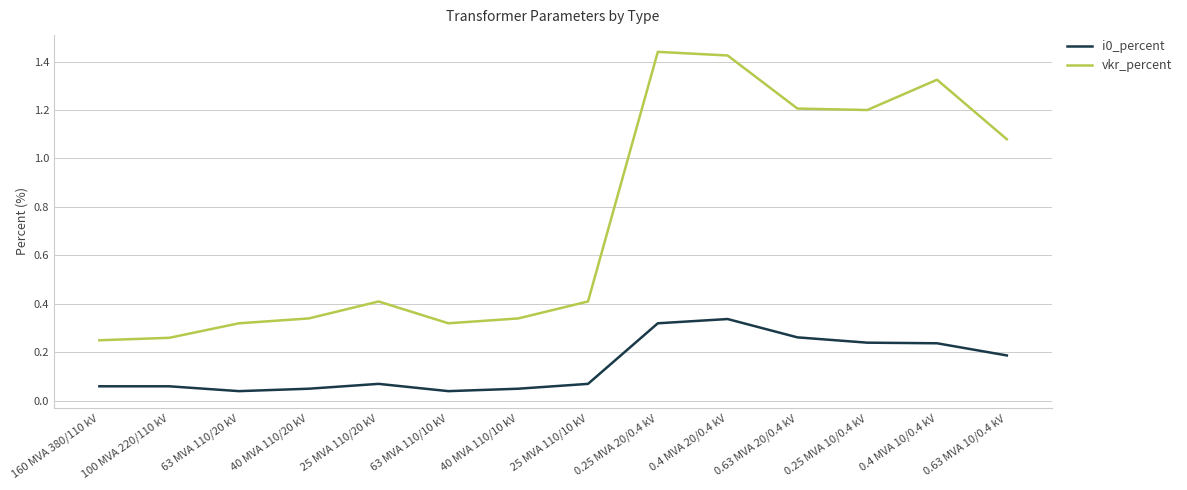

Between 0.25 MVA 20/0.4 kV and 0.63 MVA 10/0.4 kV, which series saw the biggest shift?

vkr_percent